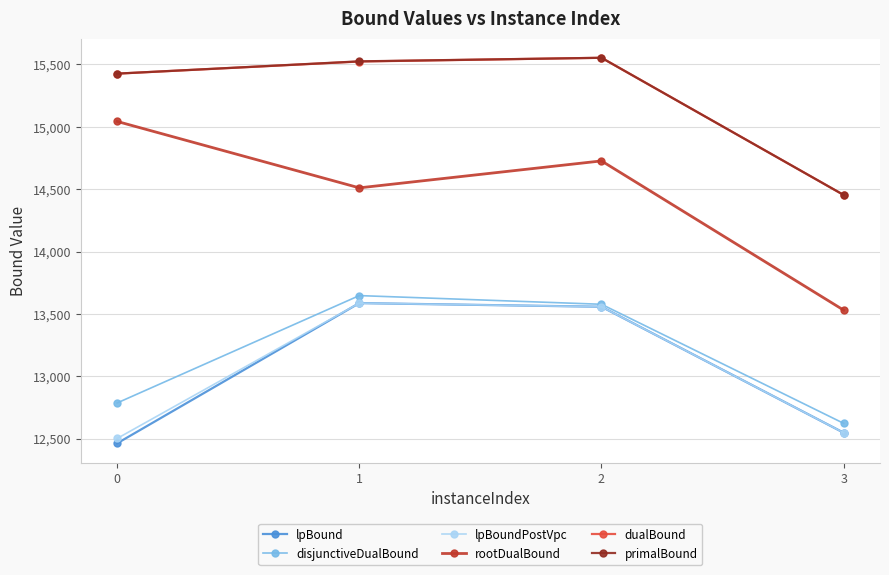

What is the difference between the rootDualBound values at 1 and 3?

980.1